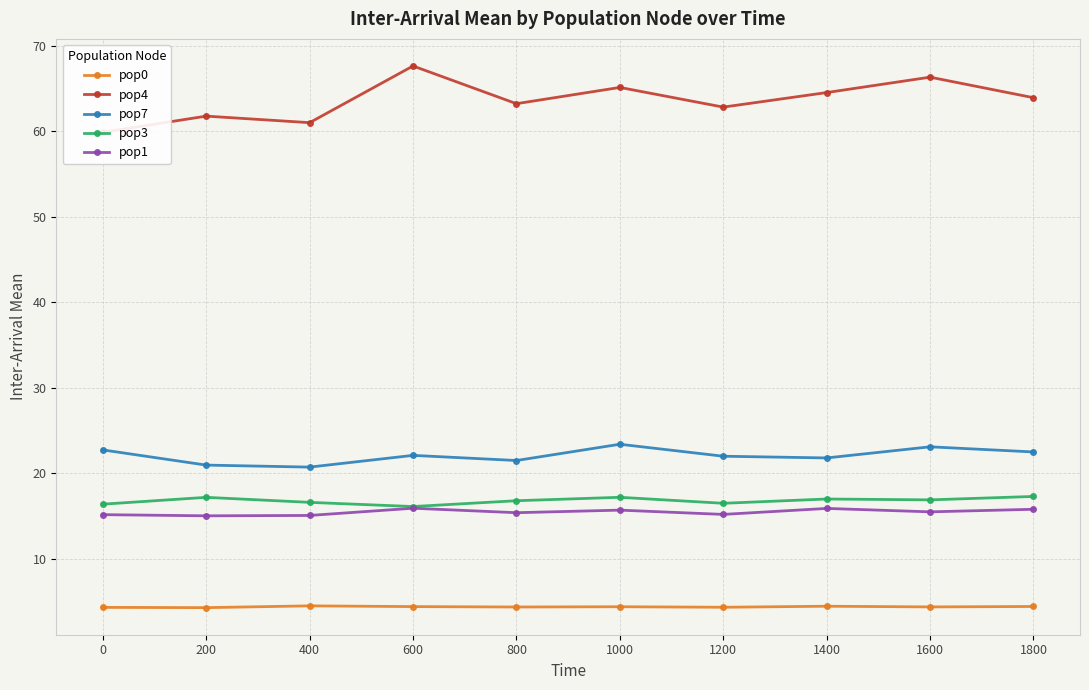

True or false: pop0 has a value of 4.3 at 0.

True